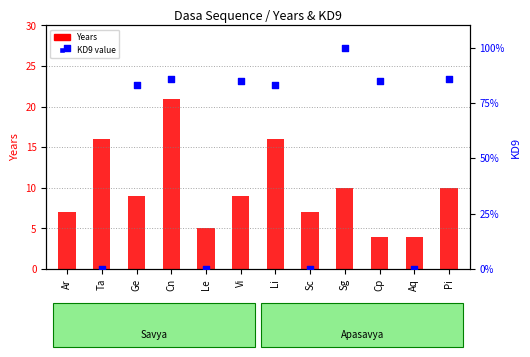

Which series has the largest total across all categories?

KD9 numeric